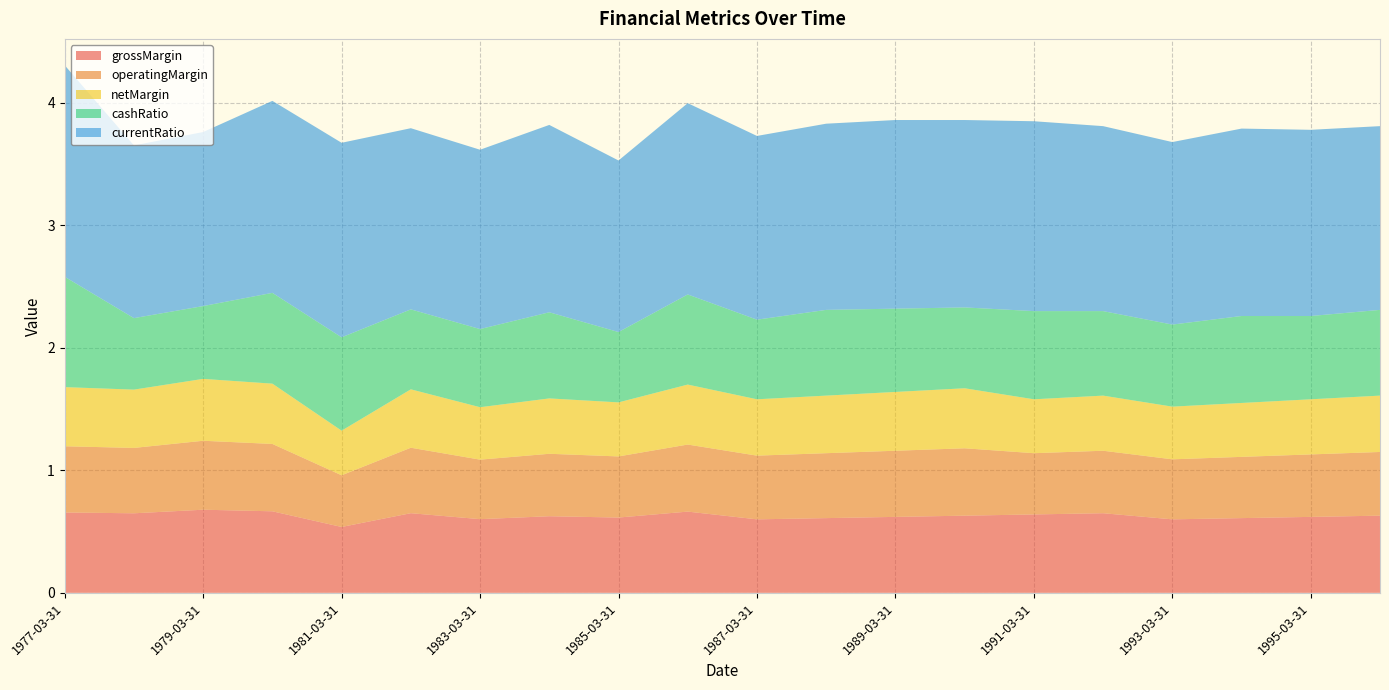

Reading left to right, list all the values displayed in this chart.

grossMargin: 1977-03-31=0.7	1978-03-31=0.6	1979-03-31=0.7	1980-03-31=0.7	1981-03-31=0.5	1982-03-31=0.7	1983-03-31=0.6	1984-03-31=0.6	1985-03-31=0.6	1986-03-31=0.7	1987-03-31=0.6	1988-03-31=0.6	1989-03-31=0.6	1990-03-31=0.6	1991-03-31=0.6	1992-03-31=0.7	1993-03-31=0.6	1994-03-31=0.6	1995-03-31=0.6	1996-03-31=0.6
operatingMargin: 1977-03-31=0.5	1978-03-31=0.5	1979-03-31=0.6	1980-03-31=0.5	1981-03-31=0.4	1982-03-31=0.5	1983-03-31=0.5	1984-03-31=0.5	1985-03-31=0.5	1986-03-31=0.5	1987-03-31=0.5	1988-03-31=0.5	1989-03-31=0.5	1990-03-31=0.6	1991-03-31=0.5	1992-03-31=0.5	1993-03-31=0.5	1994-03-31=0.5	1995-03-31=0.5	1996-03-31=0.5
netMargin: 1977-03-31=0.5	1978-03-31=0.5	1979-03-31=0.5	1980-03-31=0.5	1981-03-31=0.4	1982-03-31=0.5	1983-03-31=0.4	1984-03-31=0.5	1985-03-31=0.4	1986-03-31=0.5	1987-03-31=0.5	1988-03-31=0.5	1989-03-31=0.5	1990-03-31=0.5	1991-03-31=0.4	1992-03-31=0.5	1993-03-31=0.4	1994-03-31=0.4	1995-03-31=0.5	1996-03-31=0.5
cashRatio: 1977-03-31=0.9	1978-03-31=0.6	1979-03-31=0.6	1980-03-31=0.7	1981-03-31=0.8	1982-03-31=0.7	1983-03-31=0.6	1984-03-31=0.7	1985-03-31=0.6	1986-03-31=0.7	1987-03-31=0.7	1988-03-31=0.7	1989-03-31=0.7	1990-03-31=0.7	1991-03-31=0.7	1992-03-31=0.7	1993-03-31=0.7	1994-03-31=0.7	1995-03-31=0.7	1996-03-31=0.7
currentRatio: 1977-03-31=1.7	1978-03-31=1.4	1979-03-31=1.4	1980-03-31=1.6	1981-03-31=1.6	1982-03-31=1.5	1983-03-31=1.5	1984-03-31=1.5	1985-03-31=1.4	1986-03-31=1.6	1987-03-31=1.5	1988-03-31=1.5	1989-03-31=1.5	1990-03-31=1.5	1991-03-31=1.6	1992-03-31=1.5	1993-03-31=1.5	1994-03-31=1.5	1995-03-31=1.5	1996-03-31=1.5